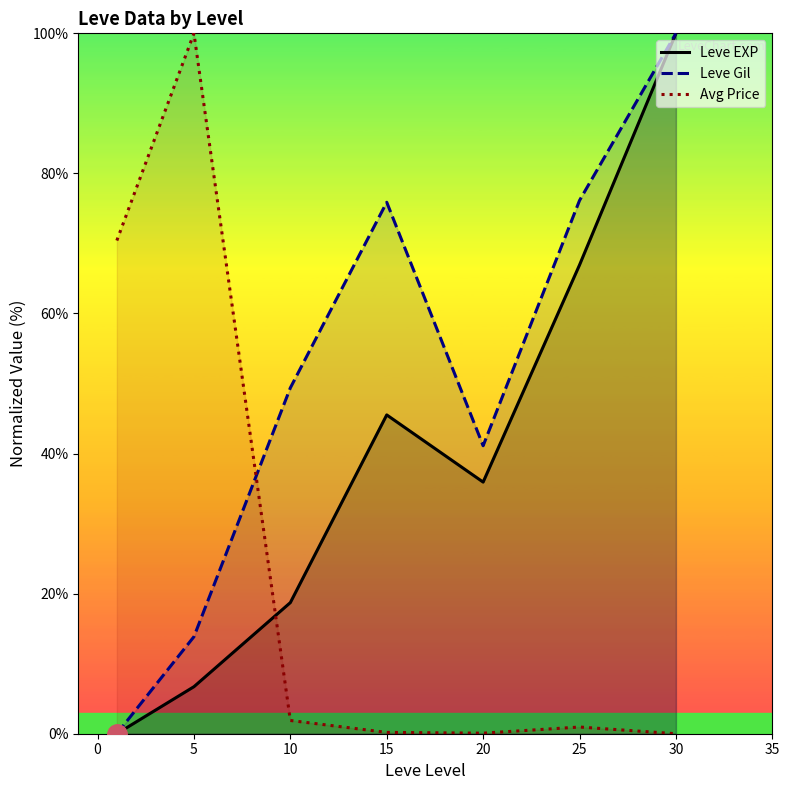

Which series has the largest total across all categories?

Leve Gil